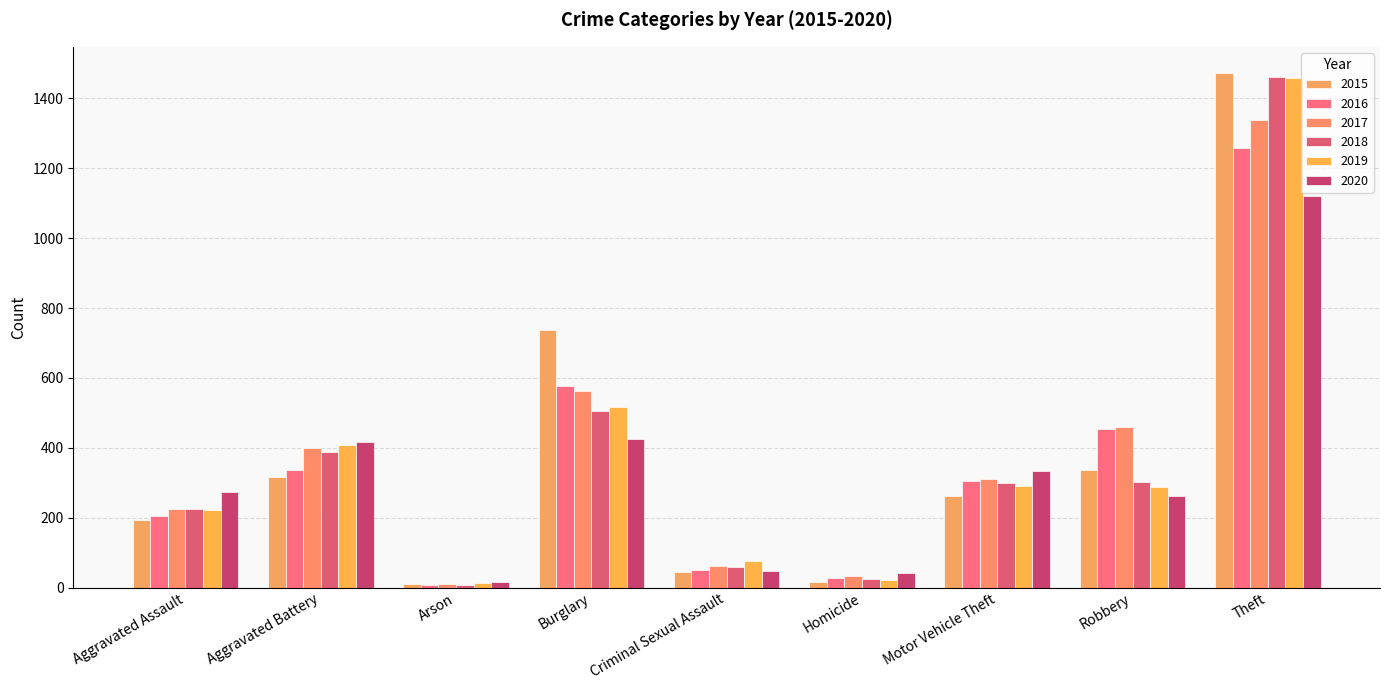

Is the value of 2020 at Homicide greater than the value of 2018 at Aggravated Assault?

No